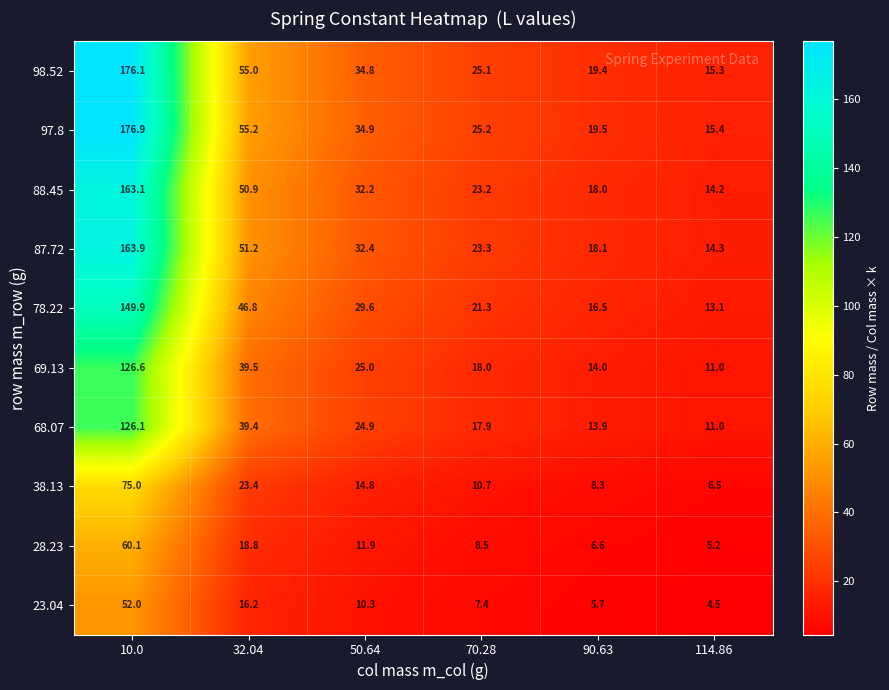

Which series changed the most between 32.04 and 70.28?

97.8